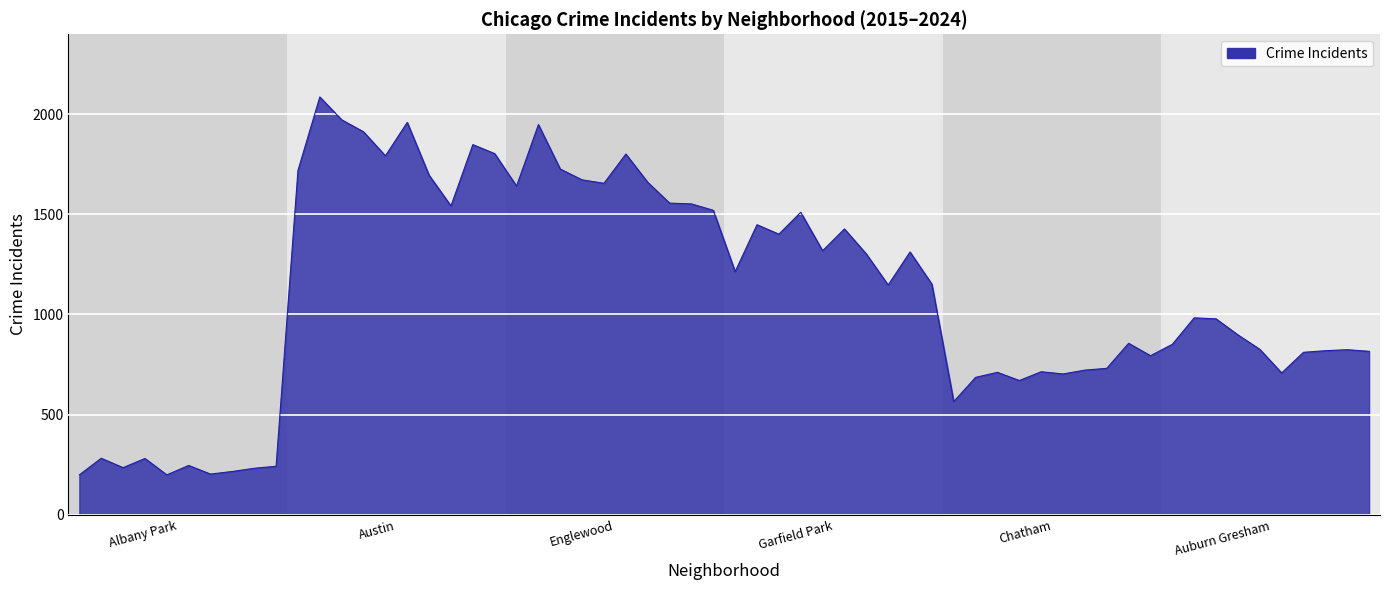

What is the sum of all values?

66290